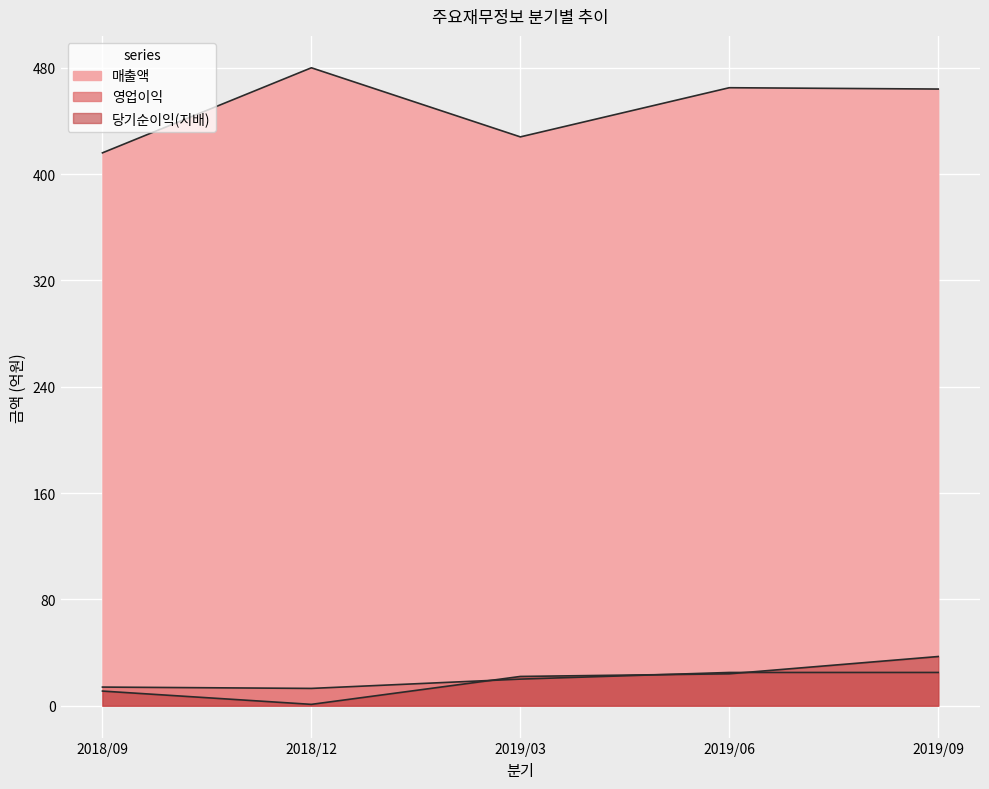

How many data points in 당기순이익(지배) are less than 22?

2